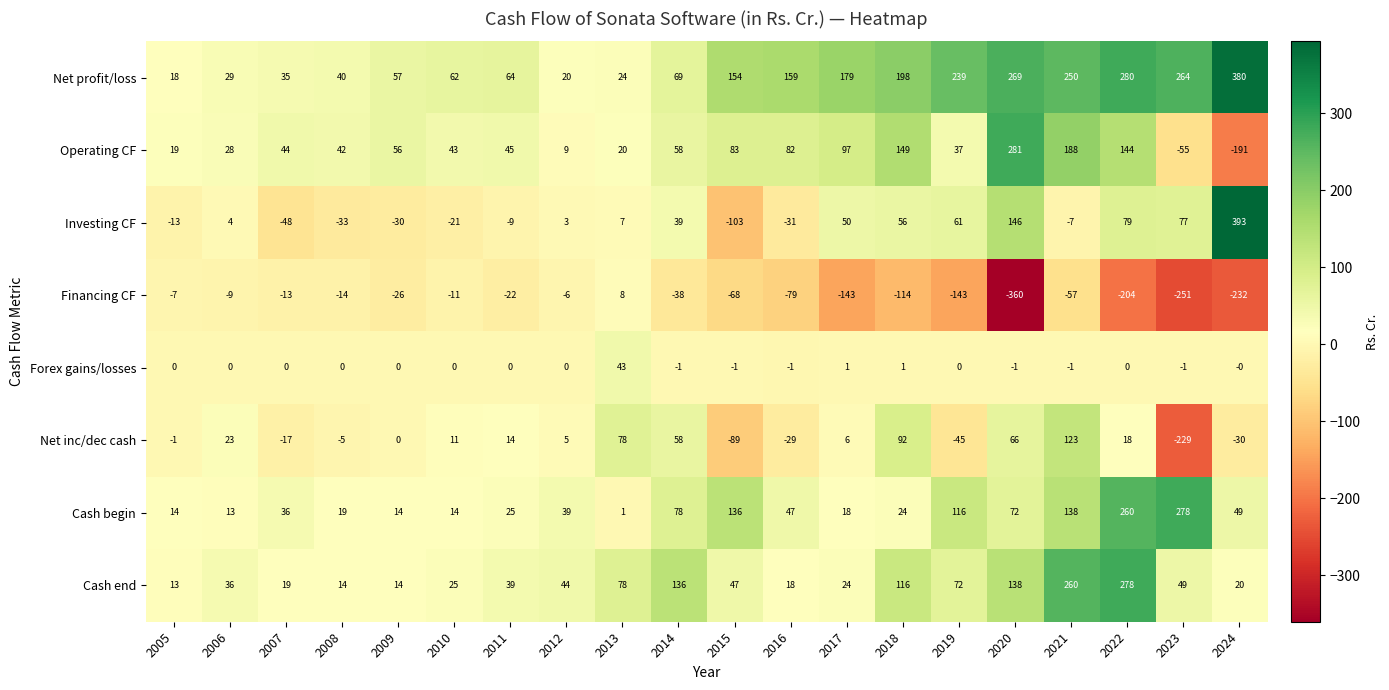

Rank the categories by Net inc/dec cash value from lowest to highest.

2023, 2015, 2019, 2024, 2016, 2007, 2008, 2005, 2009, 2012, 2017, 2010, 2011, 2022, 2006, 2014, 2020, 2013, 2018, 2021